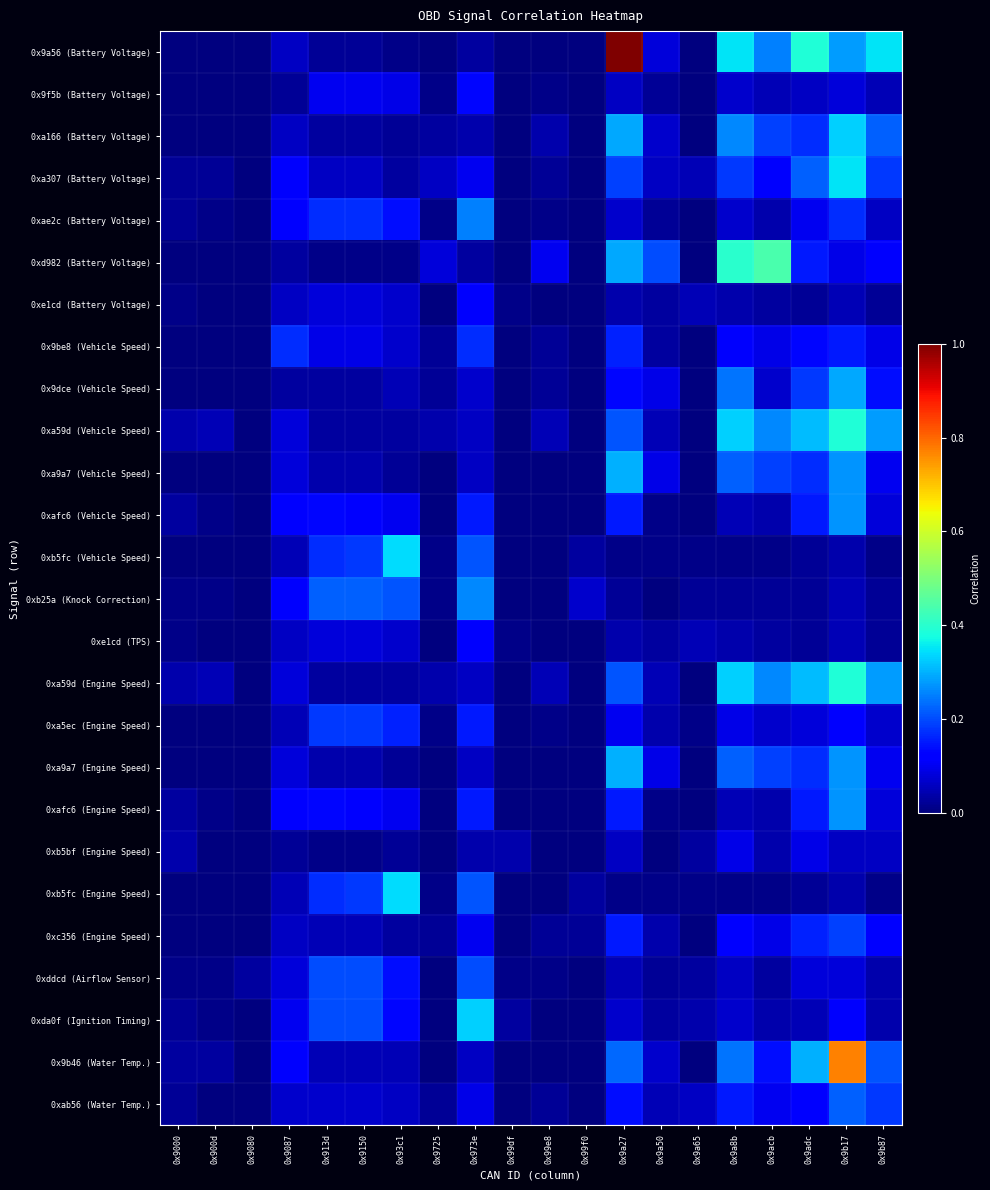

Reading left to right, extract all data points from this chart.

0x9a56 (Battery Voltage): 0x9000=0.0	0x900d=0.0	0x9080=0.0	0x9087=0.1	0x913d=0.0	0x9150=0.0	0x93c1=0.0	0x9725=0.0	0x973e=0.0	0x99df=0.0	0x99e8=0.0	0x99f0=0.0	0x9a27=1.0	0x9a50=0.1	0x9a65=0.0	0x9a8b=0.3	0x9acb=0.2	0x9adc=0.4	0x9b17=0.3	0x9b87=0.3
0x9f5b (Battery Voltage): 0x9000=0.0	0x900d=0.0	0x9080=0.0	0x9087=0.0	0x913d=0.1	0x9150=0.1	0x93c1=0.1	0x9725=0.0	0x973e=0.1	0x99df=0.0	0x99e8=0.0	0x99f0=0.0	0x9a27=0.1	0x9a50=0.0	0x9a65=0.0	0x9a8b=0.1	0x9acb=0.1	0x9adc=0.1	0x9b17=0.1	0x9b87=0.1
0xa166 (Battery Voltage): 0x9000=0.0	0x900d=0.0	0x9080=0.0	0x9087=0.1	0x913d=0.0	0x9150=0.0	0x93c1=0.0	0x9725=0.0	0x973e=0.0	0x99df=0.0	0x99e8=0.0	0x99f0=0.0	0x9a27=0.3	0x9a50=0.1	0x9a65=0.0	0x9a8b=0.3	0x9acb=0.2	0x9adc=0.2	0x9b17=0.3	0x9b87=0.2
0xa307 (Battery Voltage): 0x9000=0.0	0x900d=0.0	0x9080=0.0	0x9087=0.1	0x913d=0.1	0x9150=0.1	0x93c1=0.0	0x9725=0.1	0x973e=0.1	0x99df=0.0	0x99e8=0.0	0x99f0=0.0	0x9a27=0.2	0x9a50=0.1	0x9a65=0.1	0x9a8b=0.2	0x9acb=0.1	0x9adc=0.2	0x9b17=0.3	0x9b87=0.2
0xae2c (Battery Voltage): 0x9000=0.0	0x900d=0.0	0x9080=0.0	0x9087=0.1	0x913d=0.2	0x9150=0.2	0x93c1=0.1	0x9725=0.0	0x973e=0.2	0x99df=0.0	0x99e8=0.0	0x99f0=0.0	0x9a27=0.1	0x9a50=0.0	0x9a65=0.0	0x9a8b=0.1	0x9acb=0.0	0x9adc=0.1	0x9b17=0.2	0x9b87=0.1
0xd982 (Battery Voltage): 0x9000=0.0	0x900d=0.0	0x9080=0.0	0x9087=0.0	0x913d=0.0	0x9150=0.0	0x93c1=0.0	0x9725=0.1	0x973e=0.0	0x99df=0.0	0x99e8=0.1	0x99f0=0.0	0x9a27=0.3	0x9a50=0.2	0x9a65=0.0	0x9a8b=0.4	0x9acb=0.4	0x9adc=0.1	0x9b17=0.1	0x9b87=0.1
0xe1cd (Battery Voltage): 0x9000=0.0	0x900d=0.0	0x9080=0.0	0x9087=0.1	0x913d=0.1	0x9150=0.1	0x93c1=0.1	0x9725=0.0	0x973e=0.1	0x99df=0.0	0x99e8=0.0	0x99f0=0.0	0x9a27=0.0	0x9a50=0.0	0x9a65=0.1	0x9a8b=0.0	0x9acb=0.0	0x9adc=0.0	0x9b17=0.1	0x9b87=0.0
0x9be8 (Vehicle Speed): 0x9000=0.0	0x900d=0.0	0x9080=0.0	0x9087=0.2	0x913d=0.1	0x9150=0.1	0x93c1=0.1	0x9725=0.0	0x973e=0.2	0x99df=0.0	0x99e8=0.0	0x99f0=0.0	0x9a27=0.2	0x9a50=0.0	0x9a65=0.0	0x9a8b=0.1	0x9acb=0.1	0x9adc=0.1	0x9b17=0.1	0x9b87=0.1
0x9dce (Vehicle Speed): 0x9000=0.0	0x900d=0.0	0x9080=0.0	0x9087=0.0	0x913d=0.0	0x9150=0.0	0x93c1=0.1	0x9725=0.0	0x973e=0.1	0x99df=0.0	0x99e8=0.0	0x99f0=0.0	0x9a27=0.1	0x9a50=0.1	0x9a65=0.0	0x9a8b=0.2	0x9acb=0.1	0x9adc=0.2	0x9b17=0.3	0x9b87=0.1
0xa59d (Vehicle Speed): 0x9000=0.0	0x900d=0.1	0x9080=0.0	0x9087=0.1	0x913d=0.0	0x9150=0.0	0x93c1=0.0	0x9725=0.0	0x973e=0.1	0x99df=0.0	0x99e8=0.1	0x99f0=0.0	0x9a27=0.2	0x9a50=0.1	0x9a65=0.0	0x9a8b=0.3	0x9acb=0.3	0x9adc=0.3	0x9b17=0.4	0x9b87=0.3
0xa9a7 (Vehicle Speed): 0x9000=0.0	0x900d=0.0	0x9080=0.0	0x9087=0.1	0x913d=0.0	0x9150=0.0	0x93c1=0.0	0x9725=0.0	0x973e=0.1	0x99df=0.0	0x99e8=0.0	0x99f0=0.0	0x9a27=0.3	0x9a50=0.1	0x9a65=0.0	0x9a8b=0.2	0x9acb=0.2	0x9adc=0.2	0x9b17=0.3	0x9b87=0.1
0xafc6 (Vehicle Speed): 0x9000=0.0	0x900d=0.0	0x9080=0.0	0x9087=0.1	0x913d=0.1	0x9150=0.1	0x93c1=0.1	0x9725=0.0	0x973e=0.1	0x99df=0.0	0x99e8=0.0	0x99f0=0.0	0x9a27=0.1	0x9a50=0.0	0x9a65=0.0	0x9a8b=0.1	0x9acb=0.0	0x9adc=0.1	0x9b17=0.3	0x9b87=0.1
0xb5fc (Vehicle Speed): 0x9000=0.0	0x900d=0.0	0x9080=0.0	0x9087=0.1	0x913d=0.2	0x9150=0.2	0x93c1=0.3	0x9725=0.0	0x973e=0.2	0x99df=0.0	0x99e8=0.0	0x99f0=0.0	0x9a27=0.0	0x9a50=0.0	0x9a65=0.0	0x9a8b=0.0	0x9acb=0.0	0x9adc=0.0	0x9b17=0.0	0x9b87=0.0
0xb25a (Knock Correction): 0x9000=0.0	0x900d=0.0	0x9080=0.0	0x9087=0.1	0x913d=0.2	0x9150=0.2	0x93c1=0.2	0x9725=0.0	0x973e=0.3	0x99df=0.0	0x99e8=0.0	0x99f0=0.1	0x9a27=0.0	0x9a50=0.0	0x9a65=0.0	0x9a8b=0.0	0x9acb=0.0	0x9adc=0.0	0x9b17=0.1	0x9b87=0.0
0xe1cd (TPS): 0x9000=0.0	0x900d=0.0	0x9080=0.0	0x9087=0.1	0x913d=0.1	0x9150=0.1	0x93c1=0.1	0x9725=0.0	0x973e=0.1	0x99df=0.0	0x99e8=0.0	0x99f0=0.0	0x9a27=0.0	0x9a50=0.0	0x9a65=0.1	0x9a8b=0.0	0x9acb=0.0	0x9adc=0.0	0x9b17=0.1	0x9b87=0.0
0xa59d (Engine Speed): 0x9000=0.0	0x900d=0.1	0x9080=0.0	0x9087=0.1	0x913d=0.0	0x9150=0.0	0x93c1=0.0	0x9725=0.0	0x973e=0.1	0x99df=0.0	0x99e8=0.1	0x99f0=0.0	0x9a27=0.2	0x9a50=0.1	0x9a65=0.0	0x9a8b=0.3	0x9acb=0.3	0x9adc=0.3	0x9b17=0.4	0x9b87=0.3
0xa5ec (Engine Speed): 0x9000=0.0	0x900d=0.0	0x9080=0.0	0x9087=0.1	0x913d=0.2	0x9150=0.2	0x93c1=0.2	0x9725=0.0	0x973e=0.1	0x99df=0.0	0x99e8=0.0	0x99f0=0.0	0x9a27=0.1	0x9a50=0.0	0x9a65=0.0	0x9a8b=0.1	0x9acb=0.1	0x9adc=0.1	0x9b17=0.1	0x9b87=0.1
0xa9a7 (Engine Speed): 0x9000=0.0	0x900d=0.0	0x9080=0.0	0x9087=0.1	0x913d=0.0	0x9150=0.0	0x93c1=0.0	0x9725=0.0	0x973e=0.1	0x99df=0.0	0x99e8=0.0	0x99f0=0.0	0x9a27=0.3	0x9a50=0.1	0x9a65=0.0	0x9a8b=0.2	0x9acb=0.2	0x9adc=0.2	0x9b17=0.3	0x9b87=0.1
0xafc6 (Engine Speed): 0x9000=0.0	0x900d=0.0	0x9080=0.0	0x9087=0.1	0x913d=0.1	0x9150=0.1	0x93c1=0.1	0x9725=0.0	0x973e=0.1	0x99df=0.0	0x99e8=0.0	0x99f0=0.0	0x9a27=0.1	0x9a50=0.0	0x9a65=0.0	0x9a8b=0.1	0x9acb=0.0	0x9adc=0.1	0x9b17=0.3	0x9b87=0.1
0xb5bf (Engine Speed): 0x9000=0.0	0x900d=0.0	0x9080=0.0	0x9087=0.0	0x913d=0.0	0x9150=0.0	0x93c1=0.0	0x9725=0.0	0x973e=0.0	0x99df=0.0	0x99e8=0.0	0x99f0=0.0	0x9a27=0.1	0x9a50=0.0	0x9a65=0.0	0x9a8b=0.1	0x9acb=0.0	0x9adc=0.1	0x9b17=0.1	0x9b87=0.1
0xb5fc (Engine Speed): 0x9000=0.0	0x900d=0.0	0x9080=0.0	0x9087=0.1	0x913d=0.2	0x9150=0.2	0x93c1=0.3	0x9725=0.0	0x973e=0.2	0x99df=0.0	0x99e8=0.0	0x99f0=0.0	0x9a27=0.0	0x9a50=0.0	0x9a65=0.0	0x9a8b=0.0	0x9acb=0.0	0x9adc=0.0	0x9b17=0.0	0x9b87=0.0
0xc356 (Engine Speed): 0x9000=0.0	0x900d=0.0	0x9080=0.0	0x9087=0.1	0x913d=0.1	0x9150=0.1	0x93c1=0.0	0x9725=0.0	0x973e=0.1	0x99df=0.0	0x99e8=0.0	0x99f0=0.0	0x9a27=0.1	0x9a50=0.0	0x9a65=0.0	0x9a8b=0.1	0x9acb=0.1	0x9adc=0.2	0x9b17=0.2	0x9b87=0.1
0xddcd (Airflow Sensor): 0x9000=0.0	0x900d=0.0	0x9080=0.0	0x9087=0.1	0x913d=0.2	0x9150=0.2	0x93c1=0.1	0x9725=0.0	0x973e=0.2	0x99df=0.0	0x99e8=0.0	0x99f0=0.0	0x9a27=0.1	0x9a50=0.0	0x9a65=0.0	0x9a8b=0.1	0x9acb=0.0	0x9adc=0.1	0x9b17=0.1	0x9b87=0.0
0xda0f (Ignition Timing): 0x9000=0.0	0x900d=0.0	0x9080=0.0	0x9087=0.1	0x913d=0.2	0x9150=0.2	0x93c1=0.1	0x9725=0.0	0x973e=0.3	0x99df=0.0	0x99e8=0.0	0x99f0=0.0	0x9a27=0.1	0x9a50=0.0	0x9a65=0.0	0x9a8b=0.1	0x9acb=0.0	0x9adc=0.1	0x9b17=0.1	0x9b87=0.0
0x9b46 (Water Temp.): 0x9000=0.0	0x900d=0.0	0x9080=0.0	0x9087=0.1	0x913d=0.1	0x9150=0.1	0x93c1=0.1	0x9725=0.0	0x973e=0.1	0x99df=0.0	0x99e8=0.0	0x99f0=0.0	0x9a27=0.2	0x9a50=0.1	0x9a65=0.0	0x9a8b=0.2	0x9acb=0.1	0x9adc=0.3	0x9b17=0.8	0x9b87=0.2
0xab56 (Water Temp.): 0x9000=0.0	0x900d=0.0	0x9080=0.0	0x9087=0.1	0x913d=0.1	0x9150=0.1	0x93c1=0.1	0x9725=0.0	0x973e=0.1	0x99df=0.0	0x99e8=0.0	0x99f0=0.0	0x9a27=0.1	0x9a50=0.1	0x9a65=0.1	0x9a8b=0.1	0x9acb=0.1	0x9adc=0.1	0x9b17=0.2	0x9b87=0.2